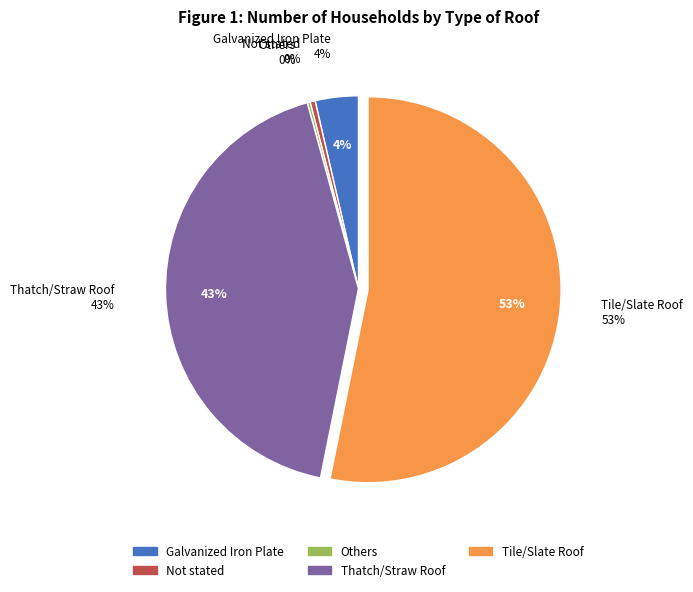

What is the majority slice?

Tile/Slate Roof